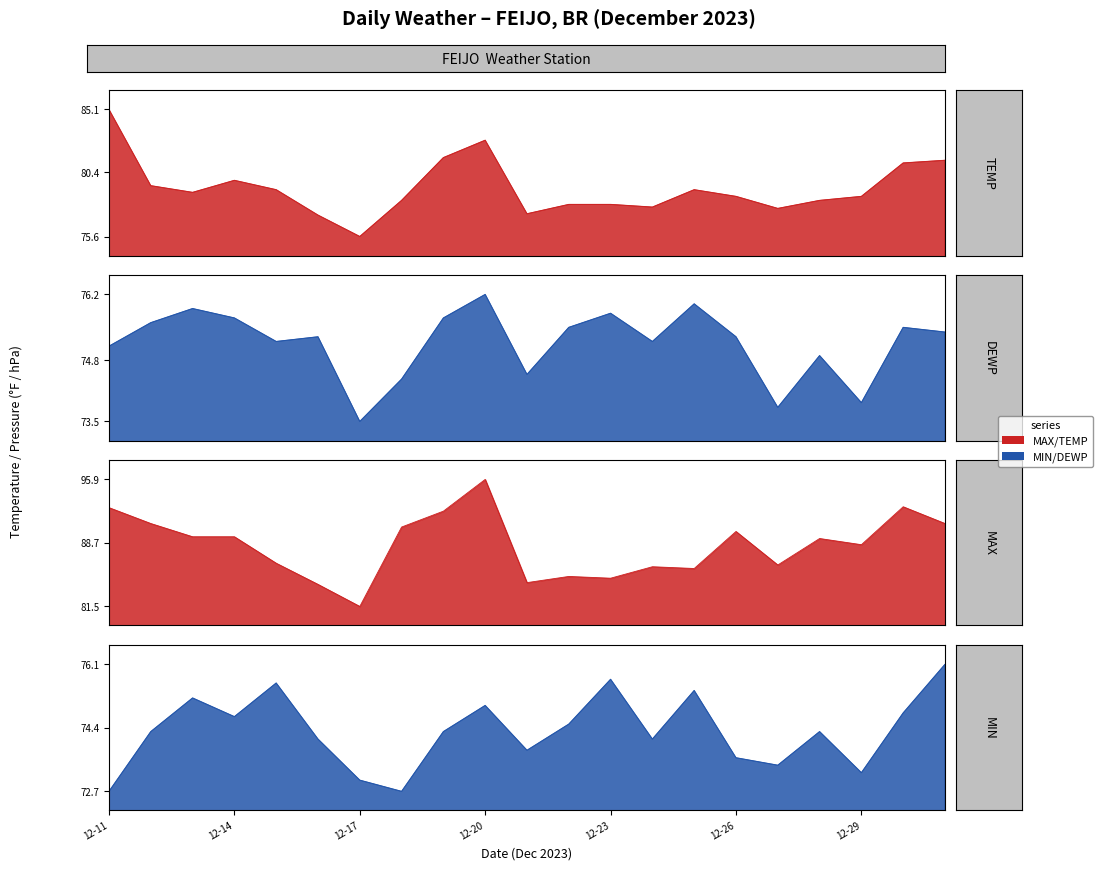

True or false: DEWP and TEMP cross at least once.

False